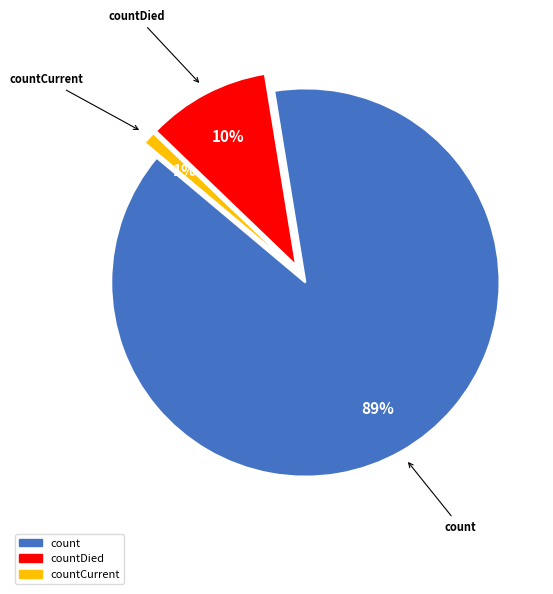

To the nearest percent, what is the difference between the largest and smallest slice percentages?

88%